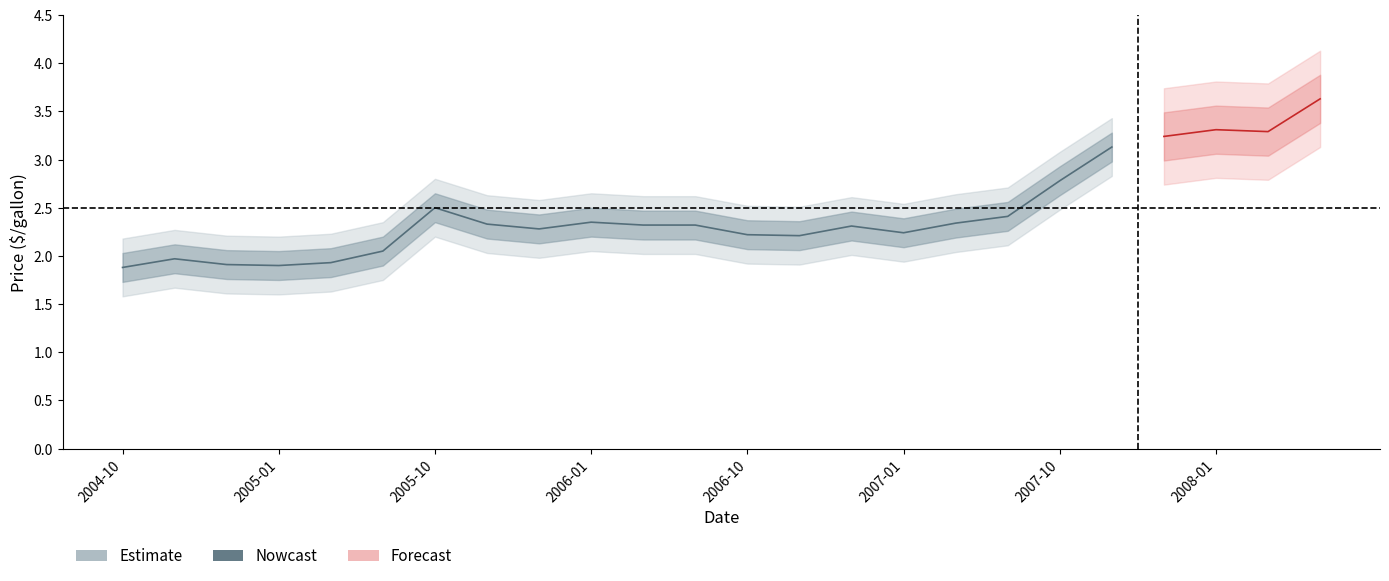

Which category has the lowest value across all series?

2004-10